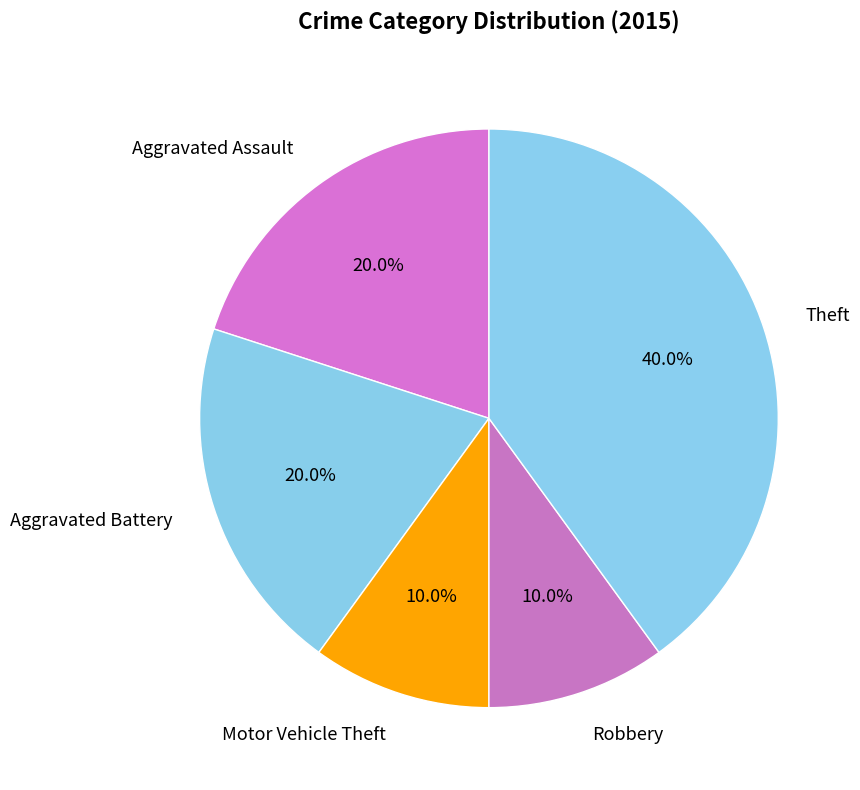

What is the smallest slice in the pie chart?

Motor Vehicle Theft